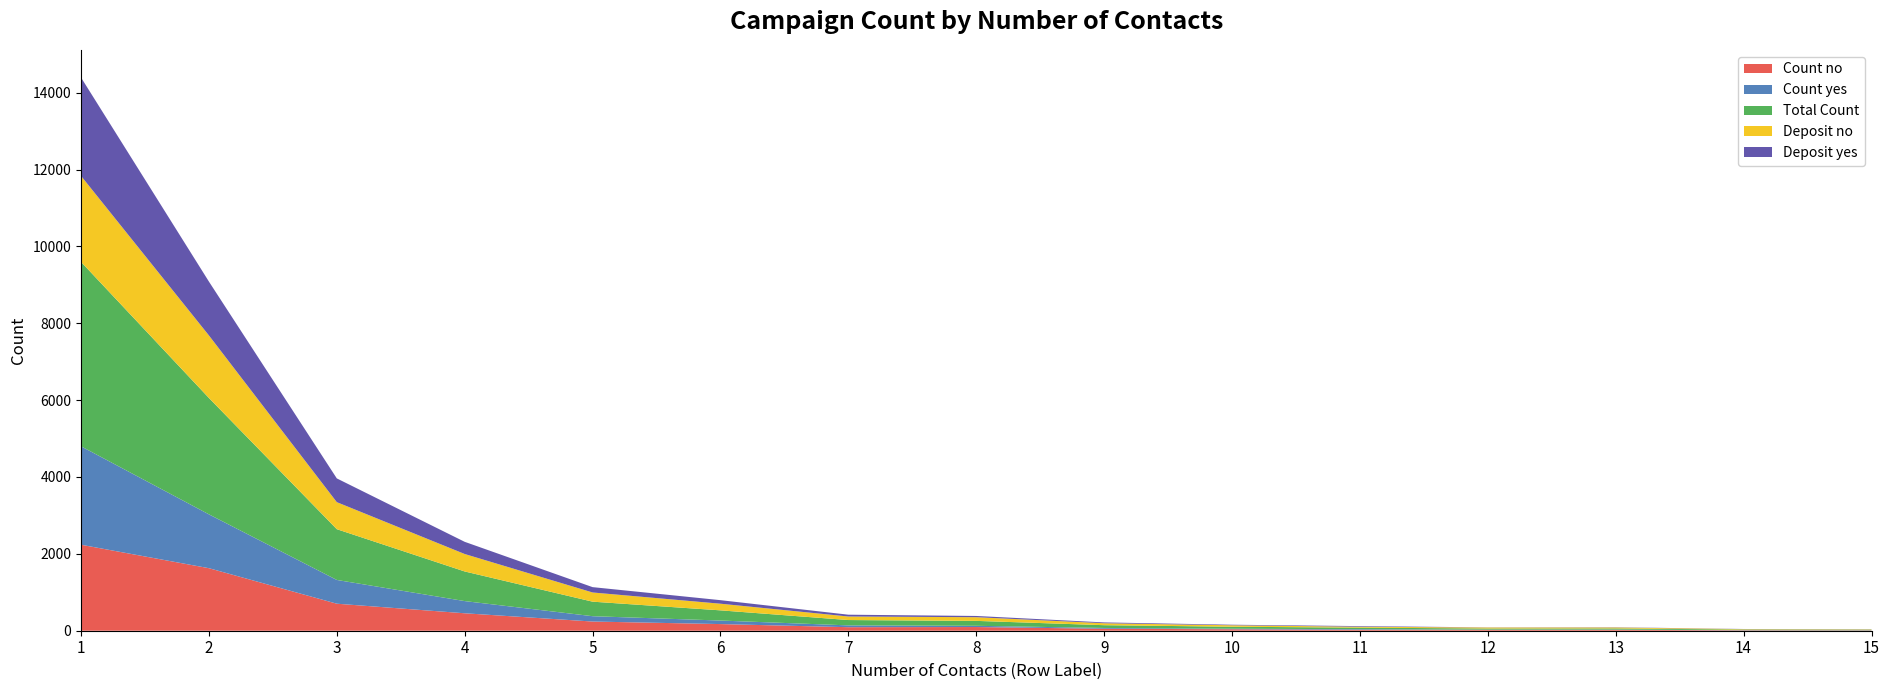

Reading left to right, list all the values displayed in this chart.

Count_no: 1=2237	2=1627	3=703	4=454	5=239	6=173	7=92	8=96	9=51	10=38	11=24	12=25	13=24	14=11	15=9
Count_yes: 1=2561	2=1401	3=618	4=317	5=139	6=92	7=47	8=32	9=21	10=14	11=16	12=4	13=6	14=4	15=4
Total_Count: 1=4798	2=3028	3=1321	4=771	5=378	6=265	7=139	8=128	9=72	10=52	11=40	12=29	13=30	14=15	15=13
Count_deposit_no: 1=2237	2=1627	3=703	4=454	5=239	6=173	7=92	8=96	9=51	10=38	11=24	12=25	13=24	14=11	15=9
Count_deposit_yes: 1=2561	2=1401	3=618	4=317	5=139	6=92	7=47	8=32	9=21	10=14	11=16	12=4	13=6	14=4	15=4